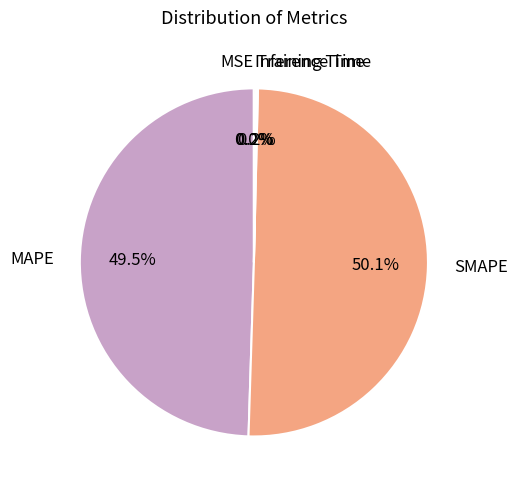

The SMAPE slice represents 59% of the pie. True or false?

False